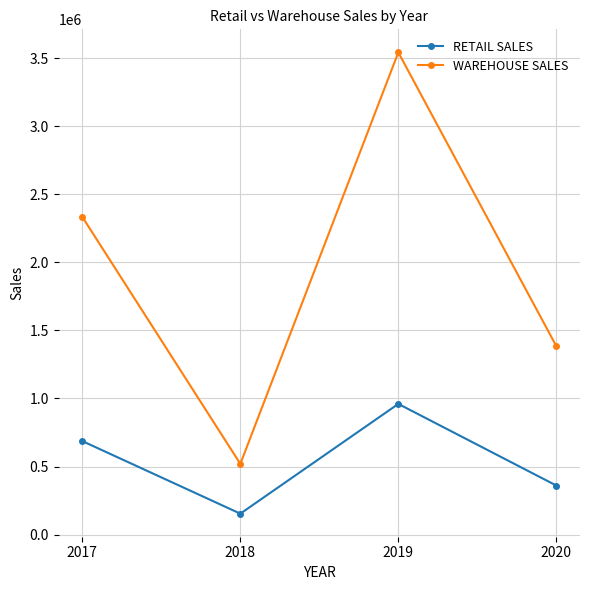

How many categories are shown in the chart?

4